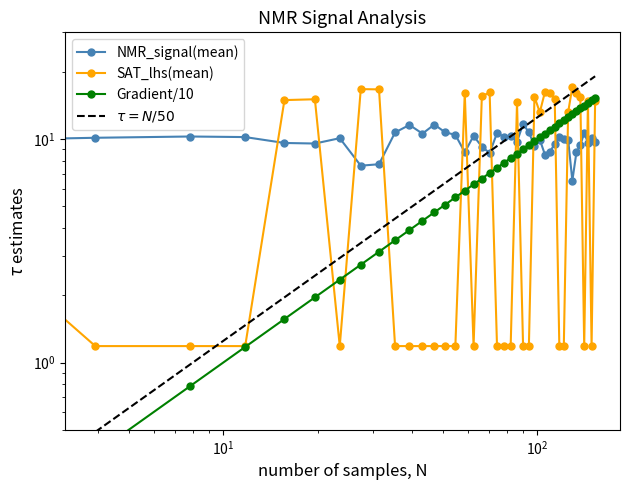

Count the number of categories in the chart.

40